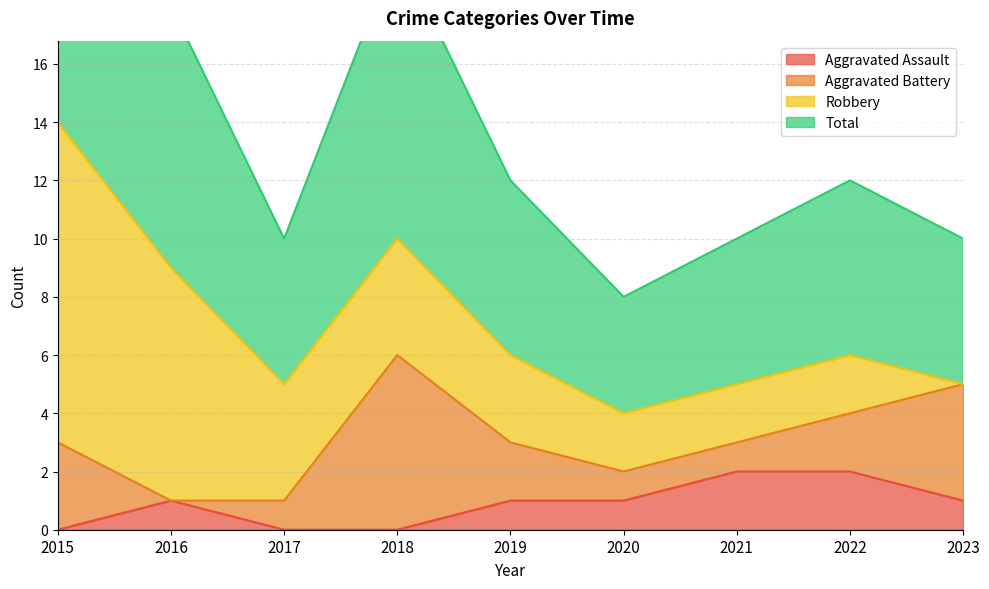

The Total series shows 5 at 2021. True or false?

True